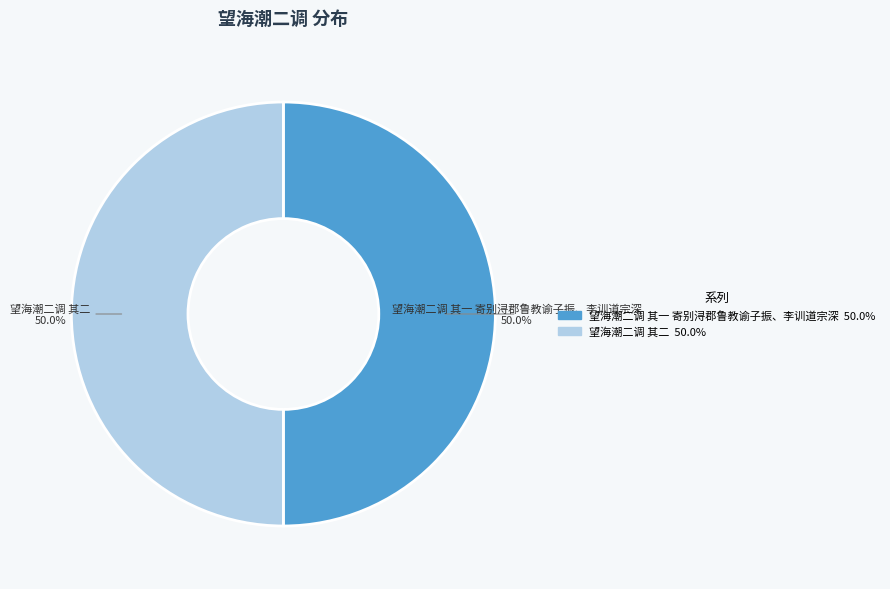

What is the ratio of the value at 望海潮二调 其二 50.0% to the value at 望海潮二调 其一 寄别浔郡鲁教谕子振、李训道宗深 50.0%?

1.0